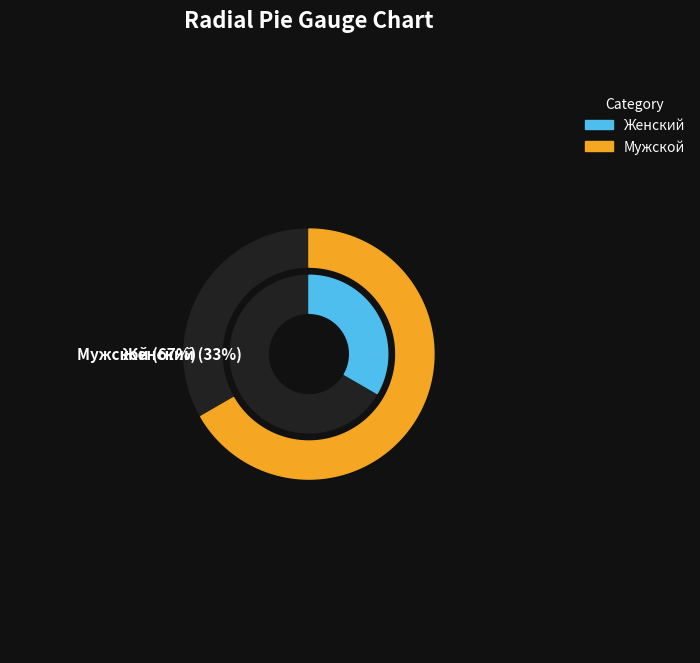

What is the largest slice in the pie chart?

Мужской